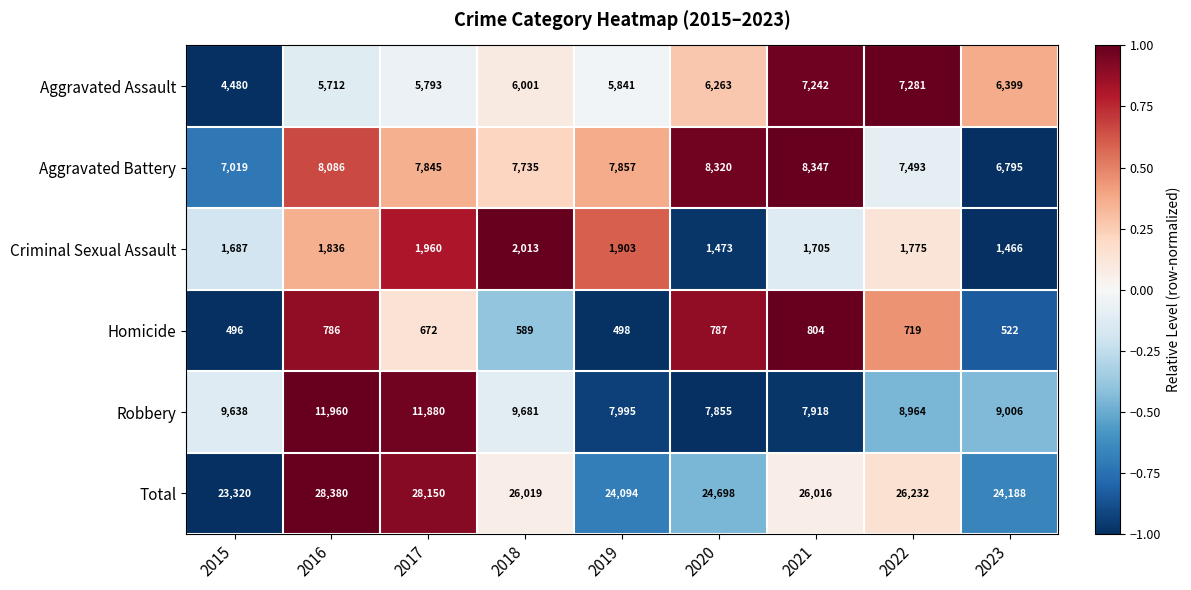

Which series changed the most between 2018 and 2019?

Total